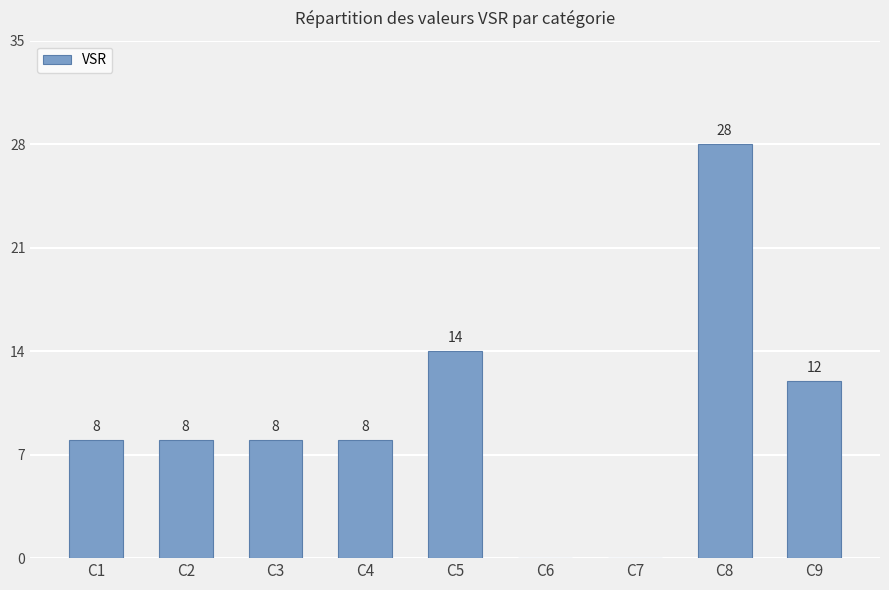

What is the ratio of the value at C1 to the value at C5?

0.6